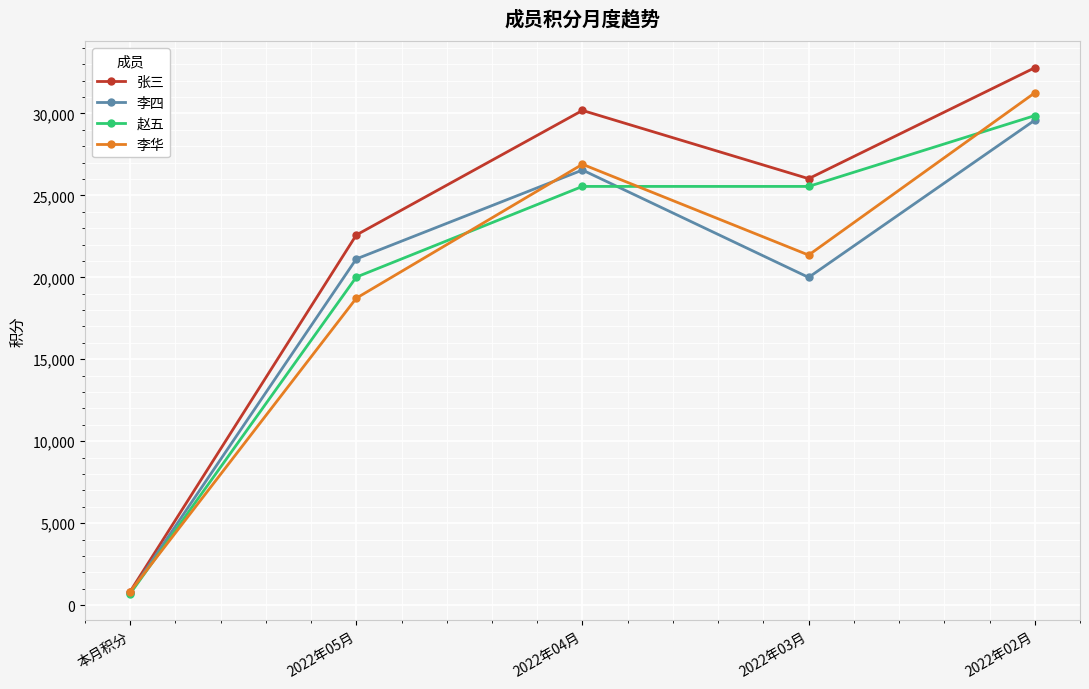

Between 2022年05月 and 2022年03月, which series saw the biggest shift?

赵五